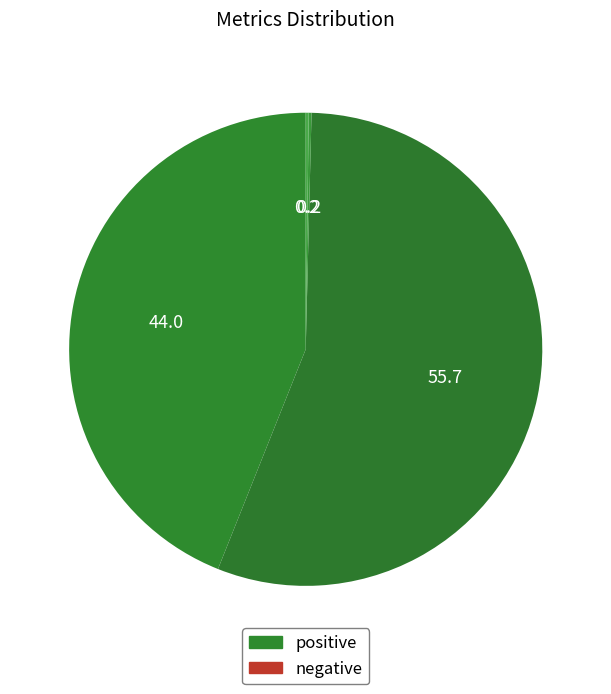

To the nearest percent, what is the difference between the largest and smallest slice percentages?

55%